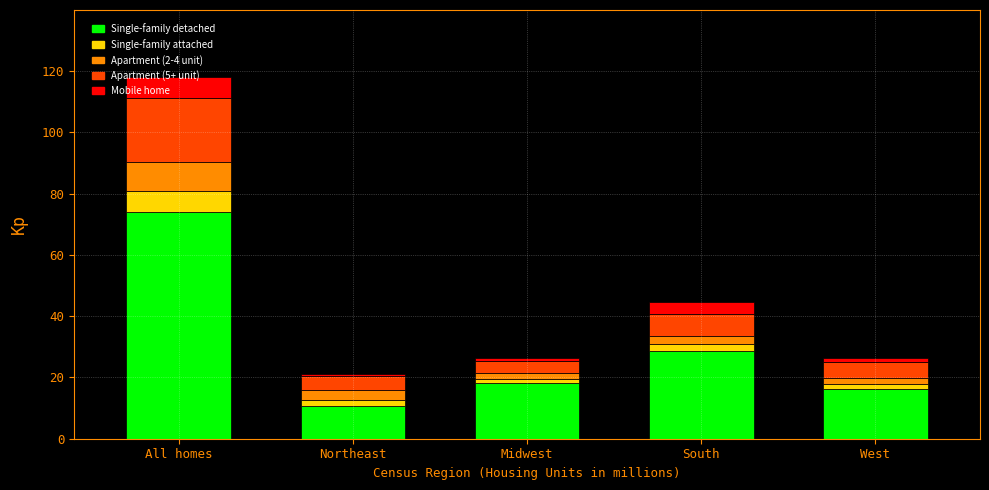

At which category is the sum across all series the highest?

All homes